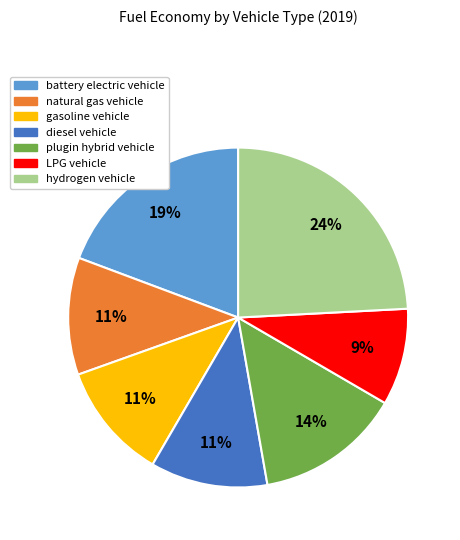

To the nearest percent, what portion does natural gas vehicle represent?

11%